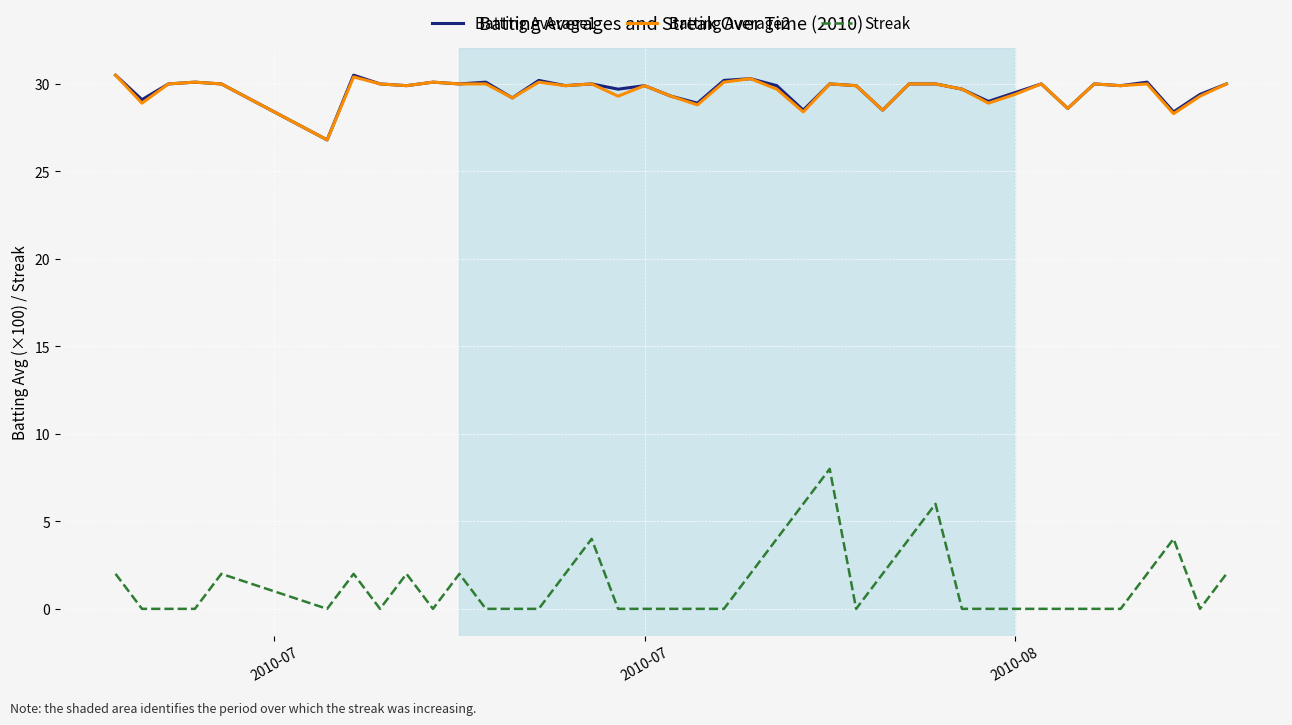

Is this an area chart (filled region under the line)?

No